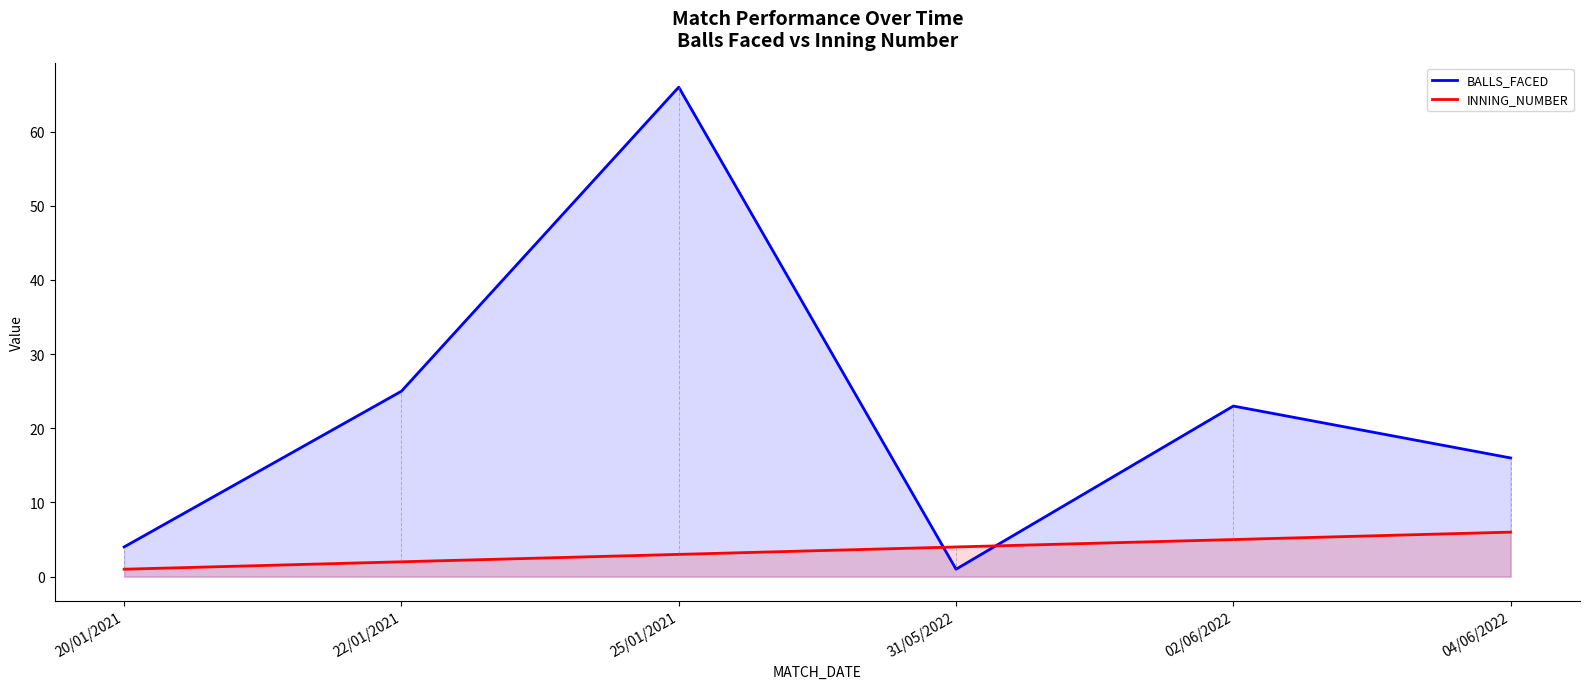

Is it true that INNING_NUMBER equals 4 at 31/05/2022?

True